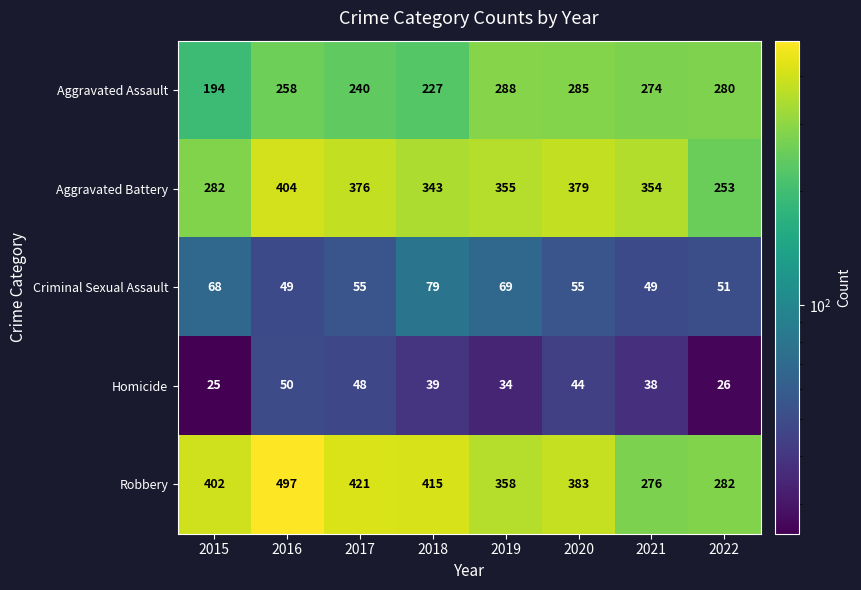

Rank the series by their maximum value, from highest to lowest.

Robbery, Aggravated Battery, Aggravated Assault, Criminal Sexual Assault, Homicide